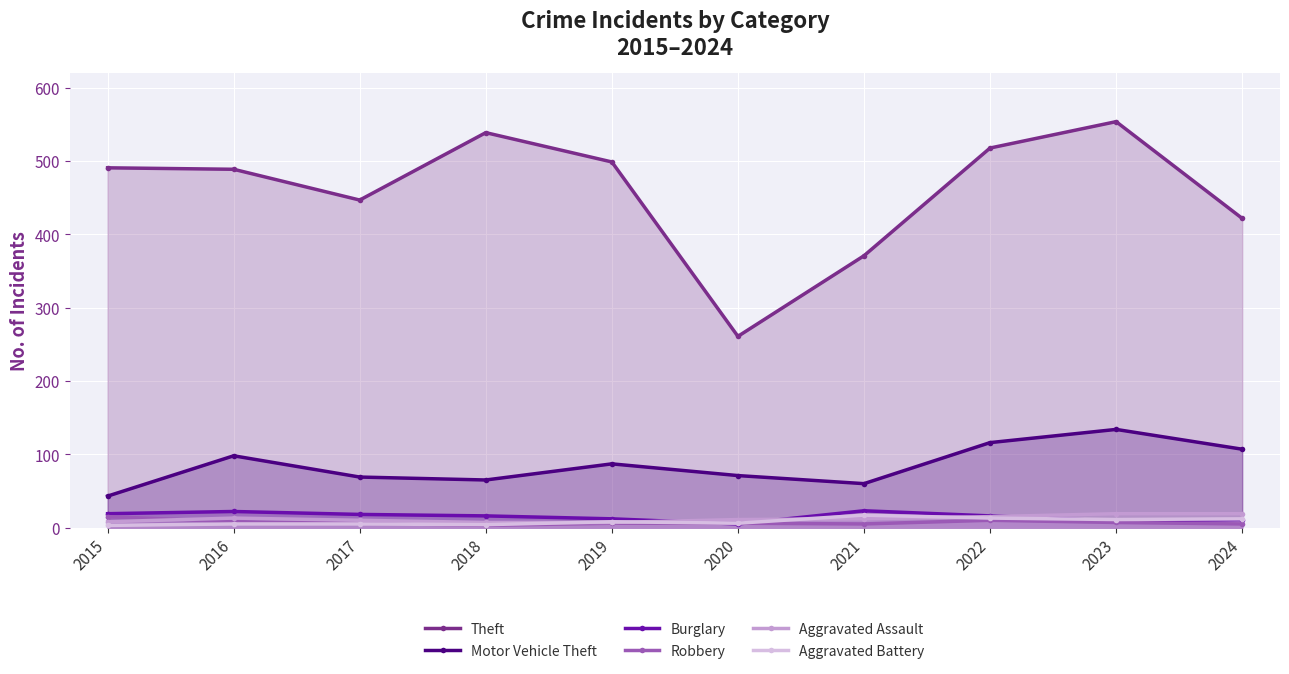

What is the value of the Motor Vehicle Theft point at the 8th from the left?

116